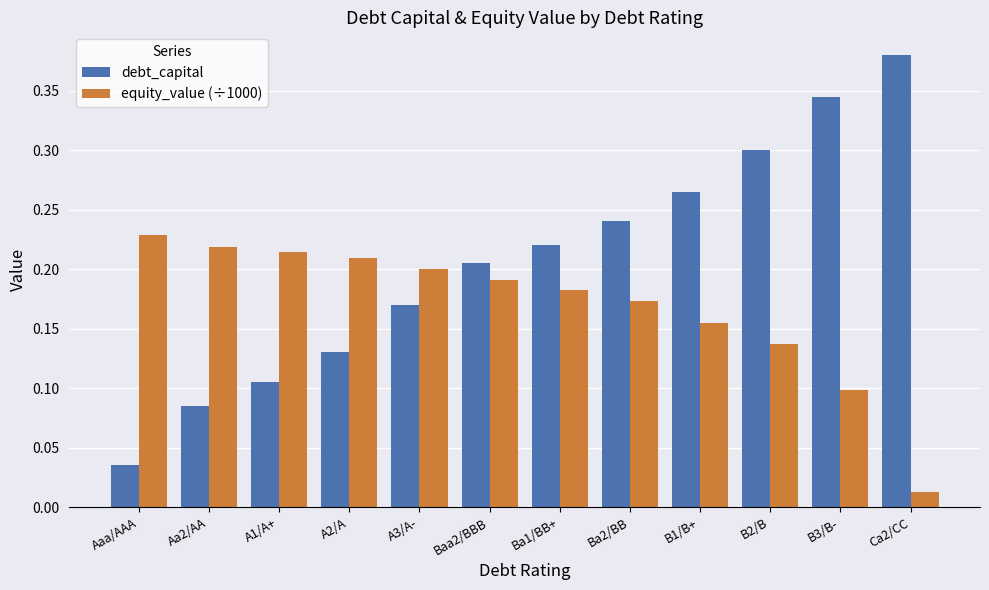

Which category has the lowest value in the debt_capital series?

Aaa/AAA